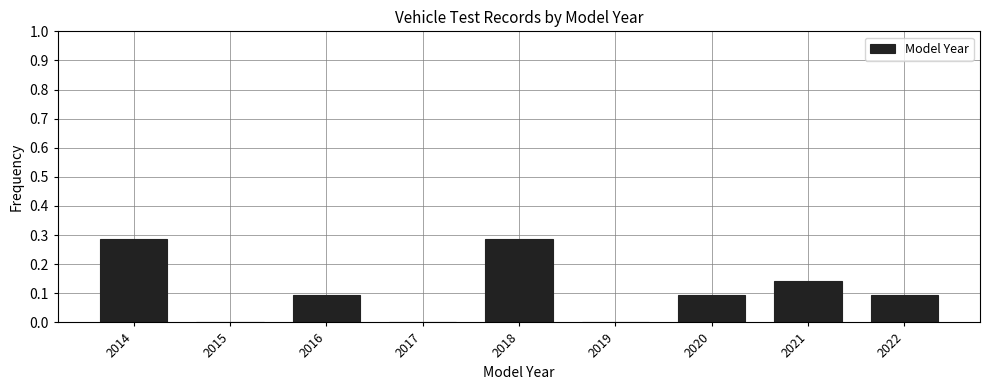

Reading left to right, list every bar in this chart as the range it spans on the x-axis followed by its height. The values are not printed on the chart, so give them approximately, as read against the axis.

2013.5 to 2014.5: 0.29
2014.5 to 2015.5: 0
2015.5 to 2016.5: 0.10
2016.5 to 2017.5: 0
2017.5 to 2018.5: 0.29
2018.5 to 2019.5: 0
2019.5 to 2020.5: 0.10
2020.5 to 2021.5: 0.14
2021.5 to 2022.5: 0.10